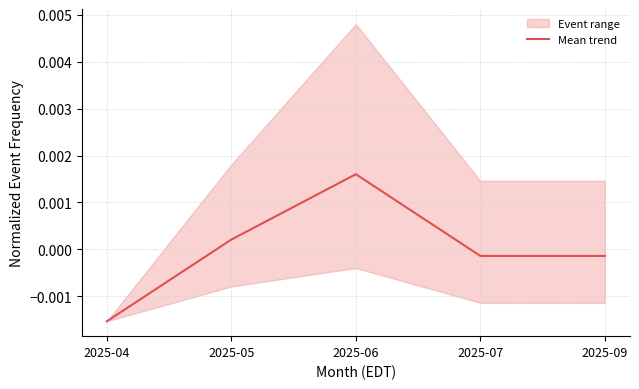

List the labels in order of value, largest first.

2025-06, 2025-05, 2025-07, 2025-09, 2025-04